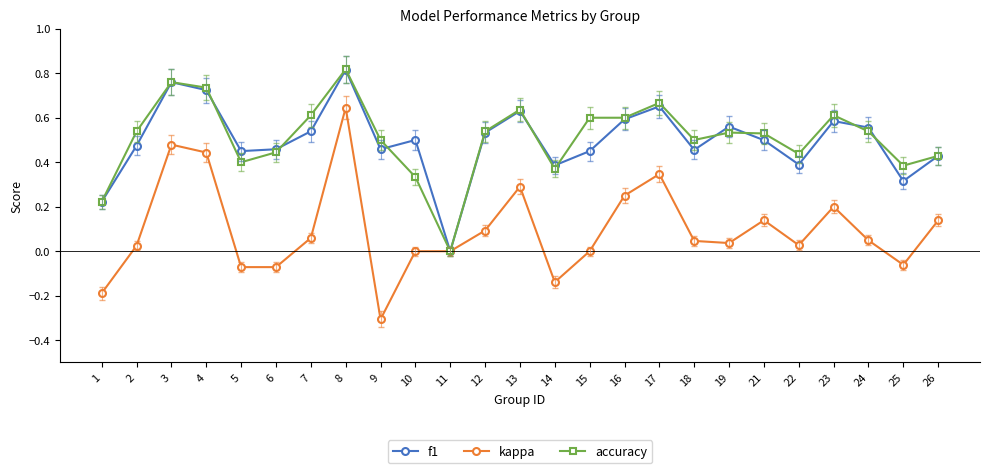

Between 11 and 15, which series saw the biggest shift?

accuracy